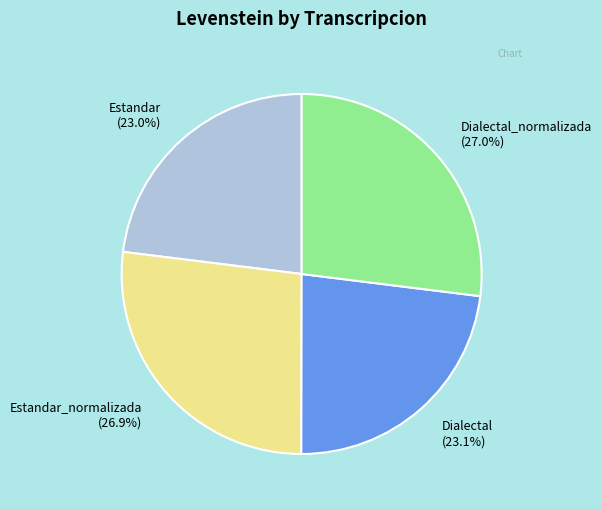

Does Dialectal_normalizada (27.0%) represent more than half of the total?

No